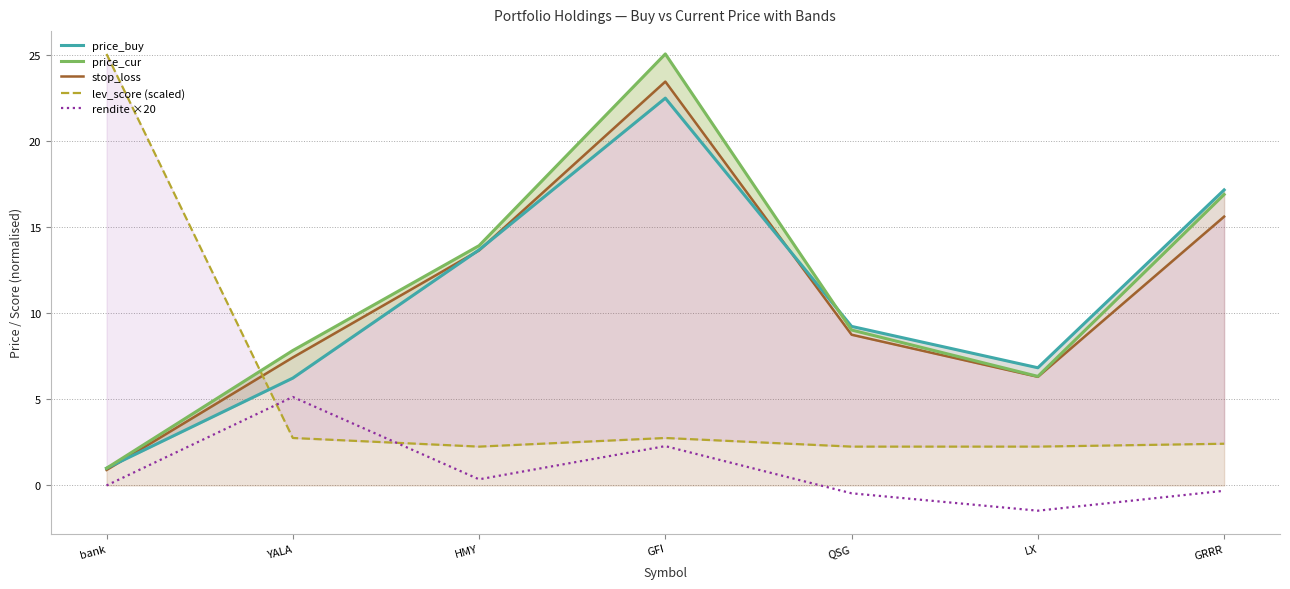

At which category does lev_score (scaled) reach its first local valley?

HMY